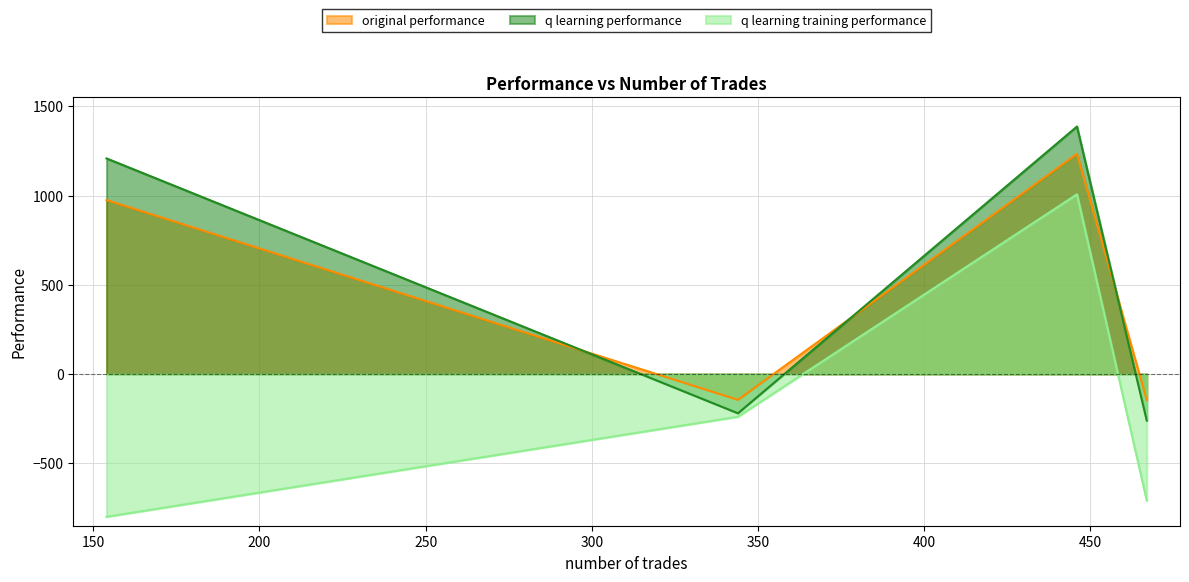

True or false: original performance and q learning performance cross at least once.

True